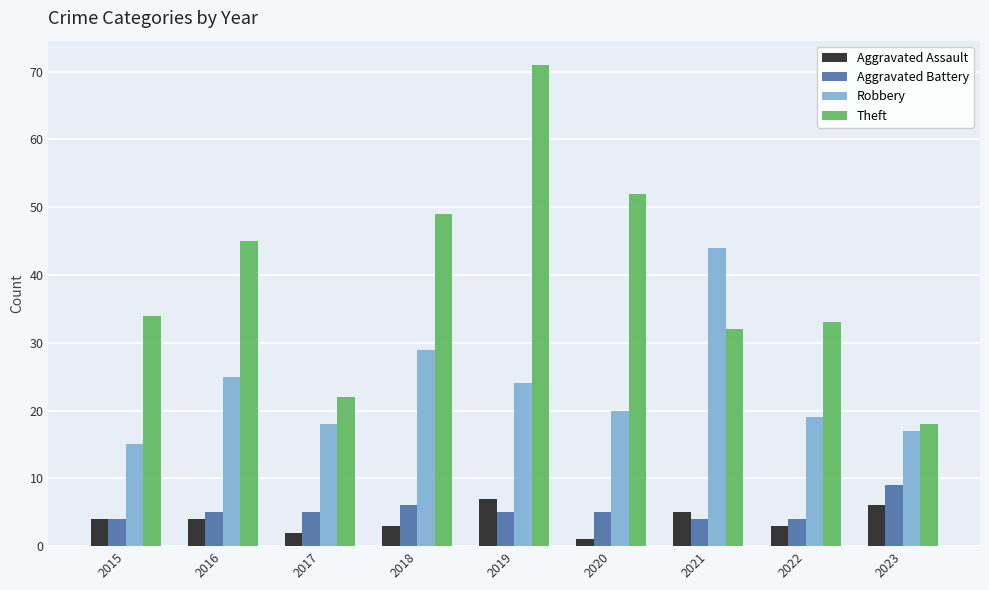

Is the value of Theft at 2016 greater than the value of Robbery at 2016?

Yes